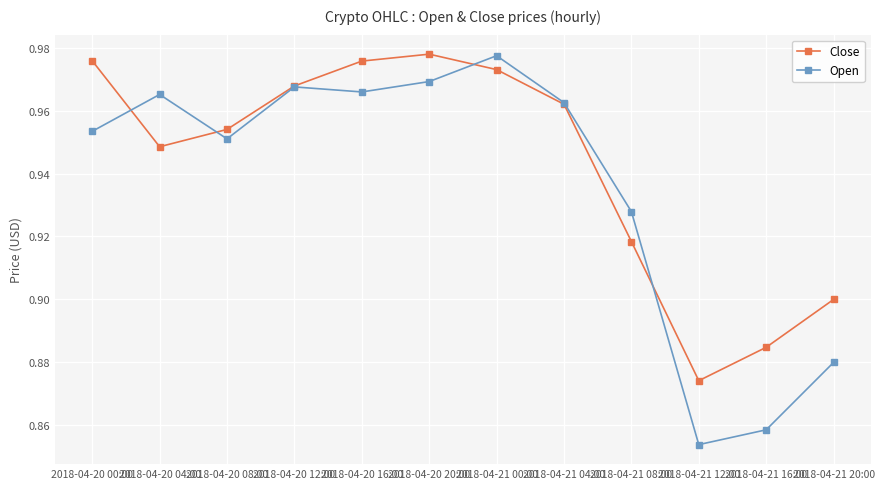

What are all the series names shown in the legend?

Close, Open